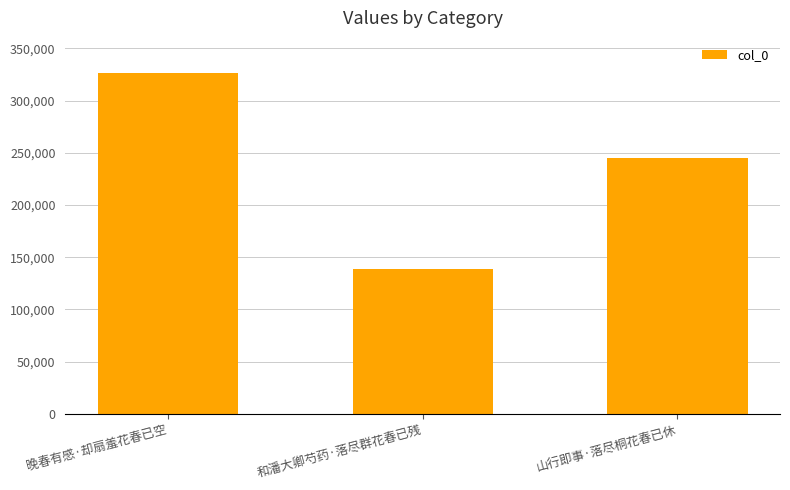

Where is the data nearest to the value 232820?

山行即事·落尽桐花春已休